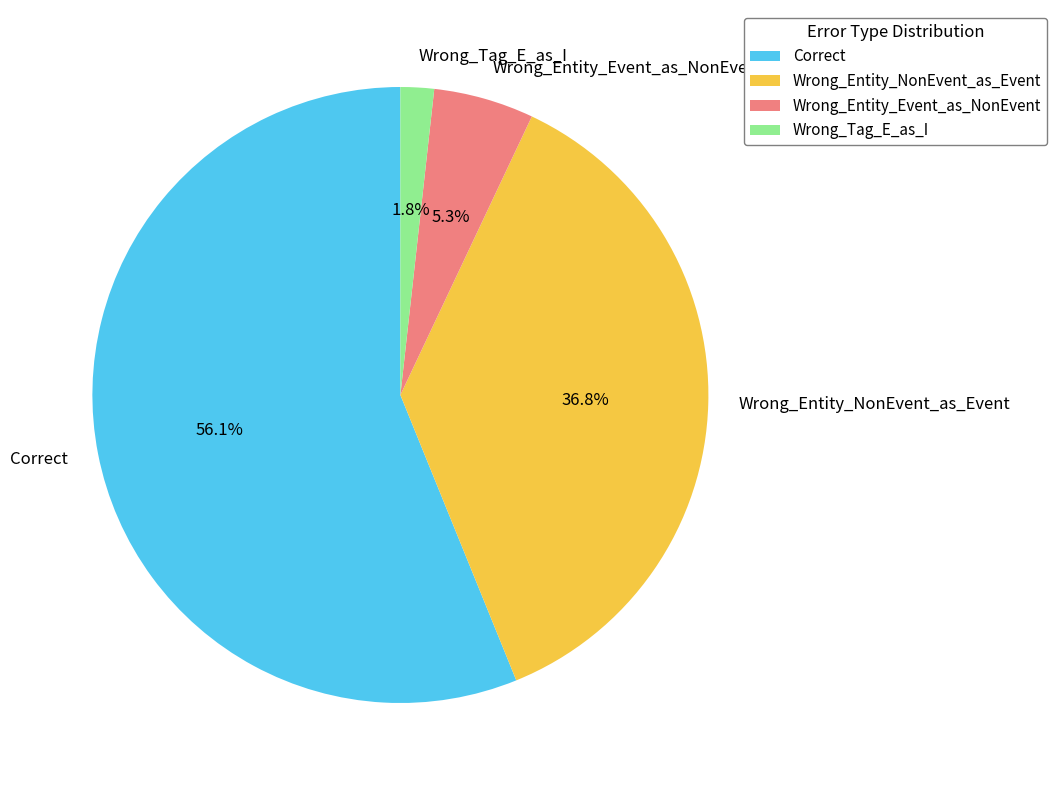

Count the number of slices in the pie.

4